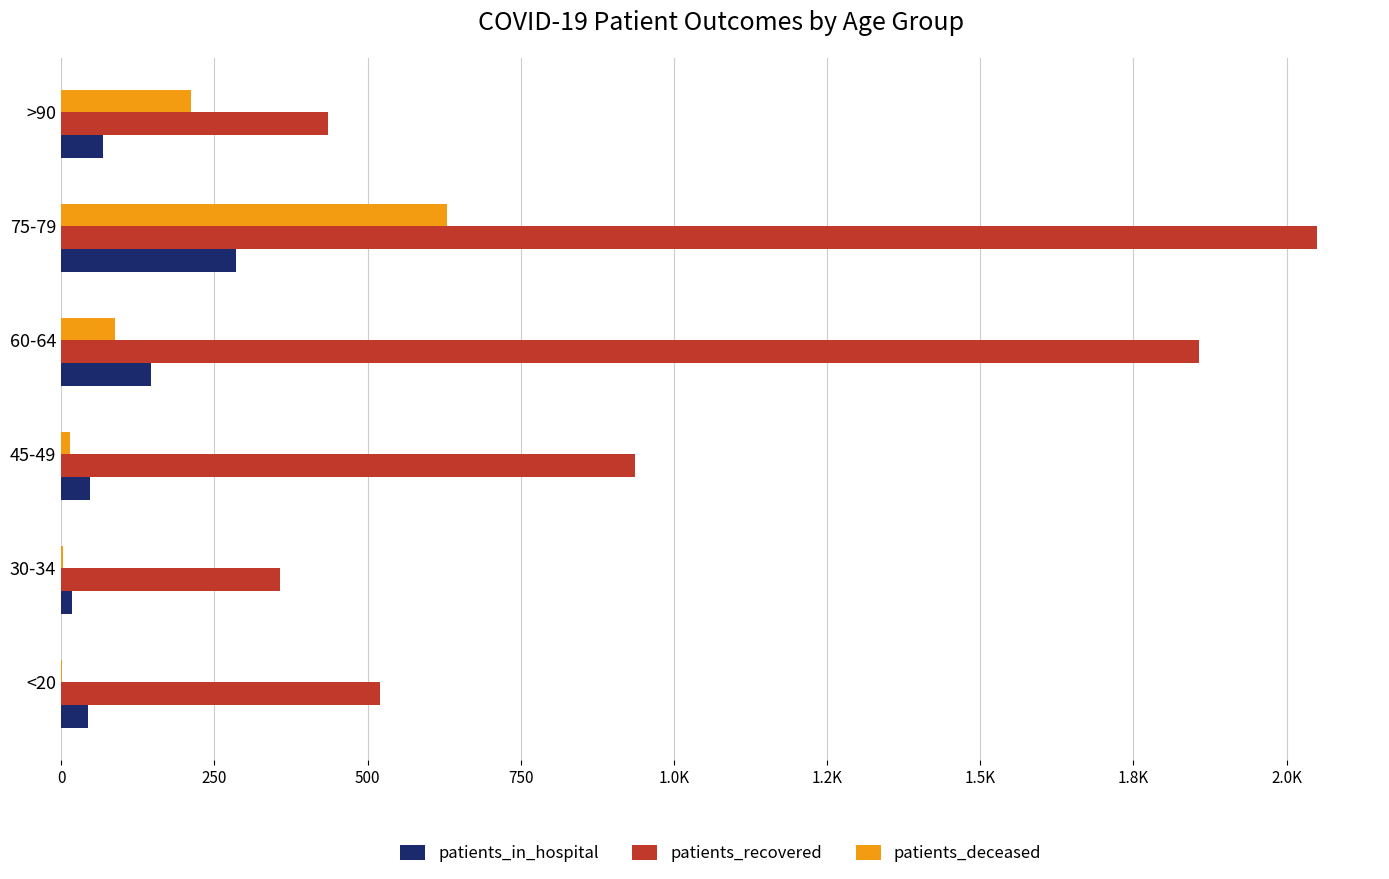

What are all the series names shown in the legend?

patients_in_hospital, patients_recovered, patients_deceased